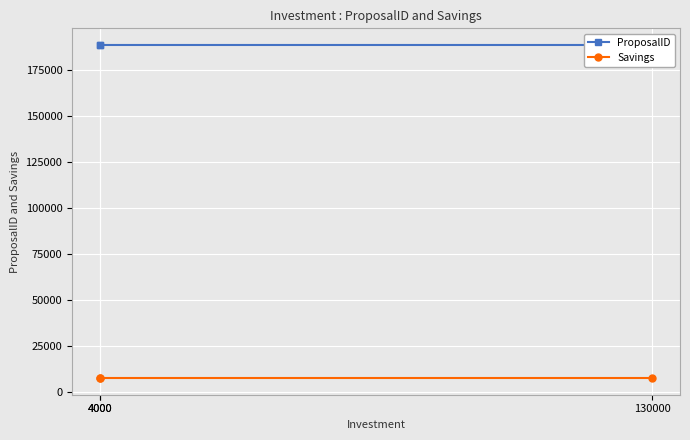

Which series has the largest total across all categories?

ProposalID